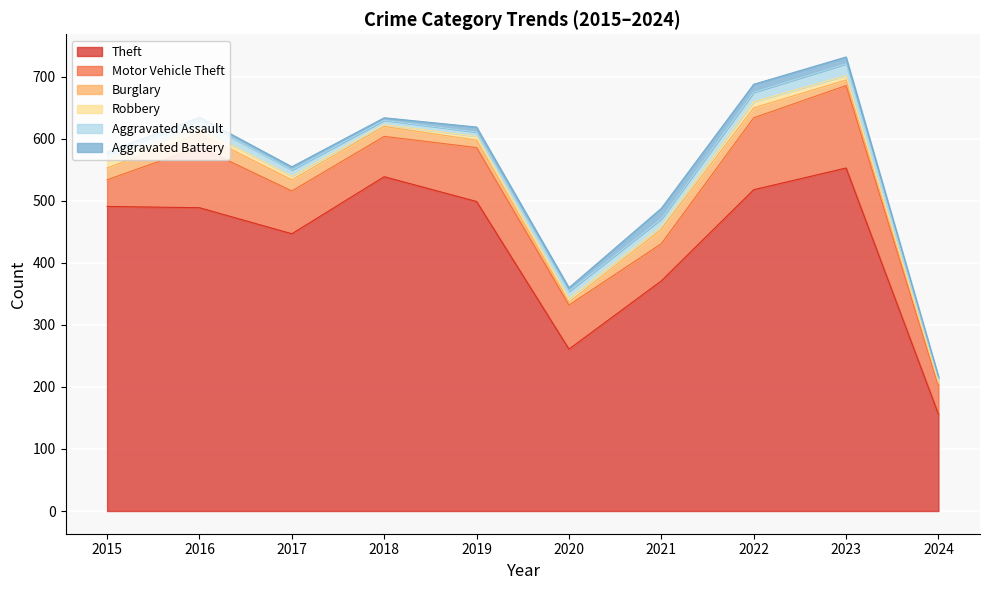

What is the average value of the Robbery series?

7